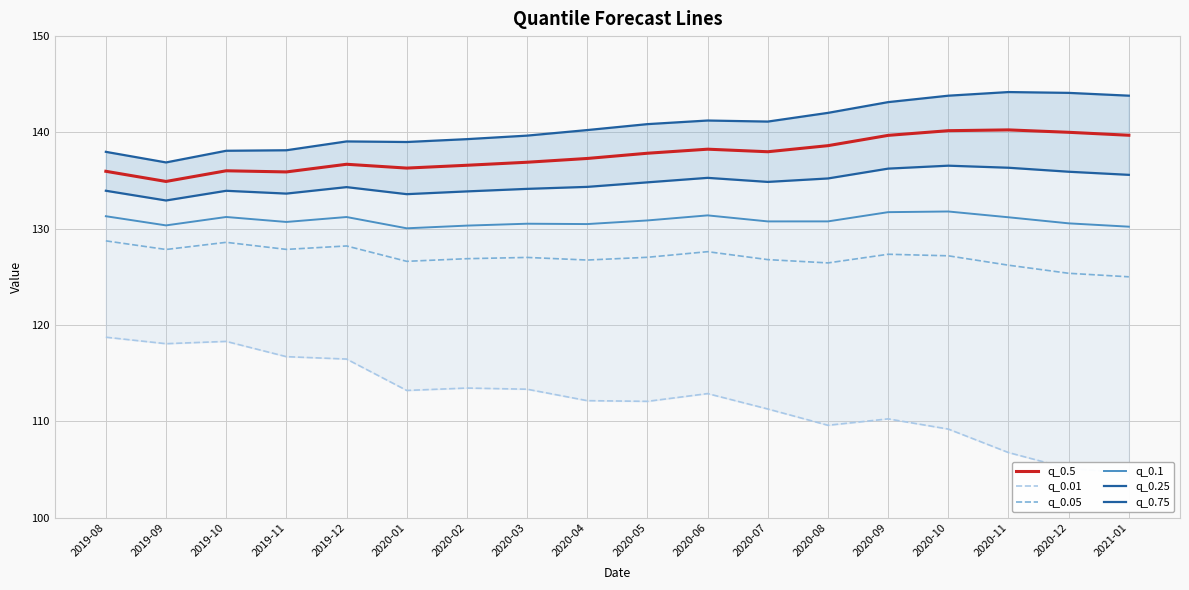

What is the label of the 5th point from the right?

2020-09